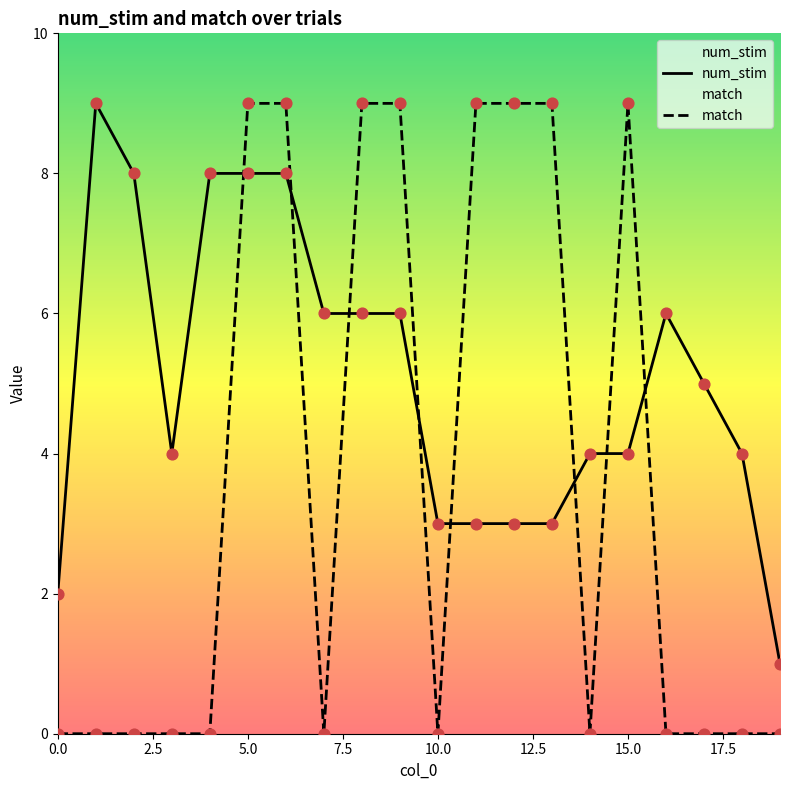

Which series has the largest total across all categories?

num_stim